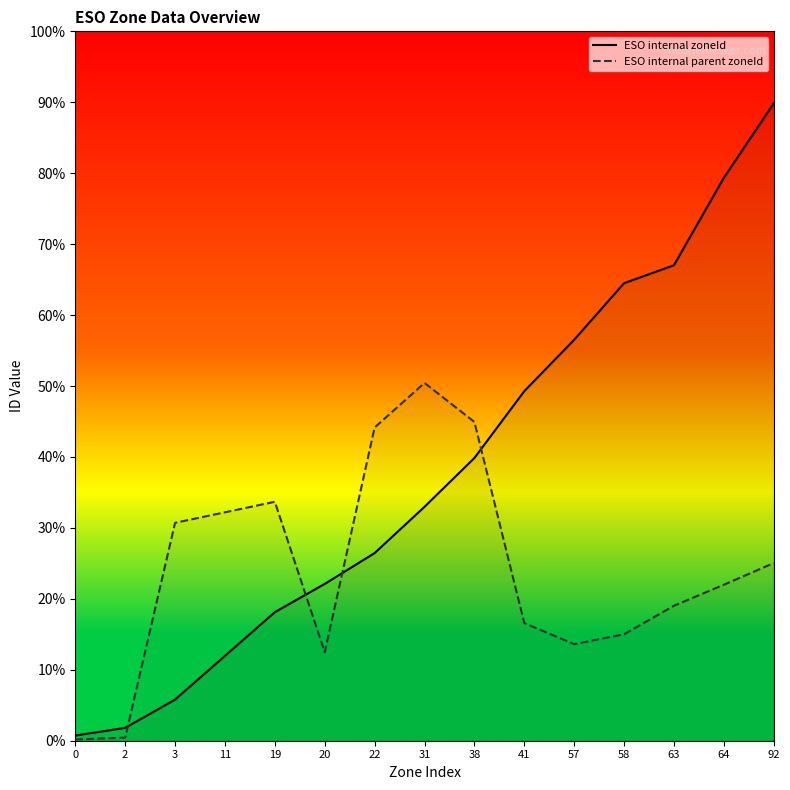

Rank the series at 57 from lowest to highest value.

ESO internal parent zoneId, ESO internal zoneId